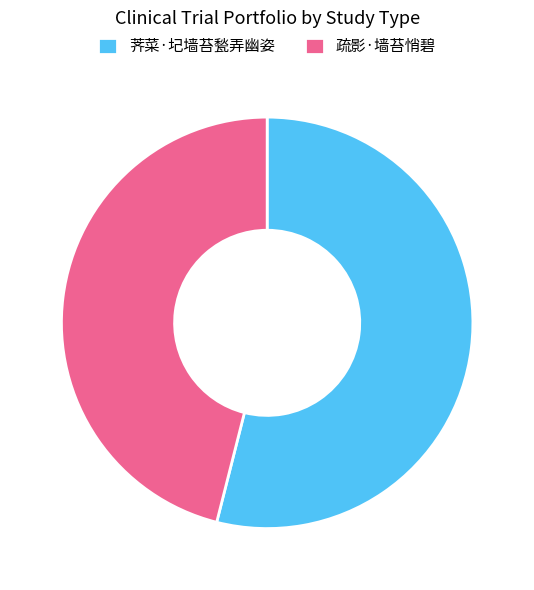

True or false: 荠菜·圮墙苔甃弄幽姿 accounts for 43% of the total.

False